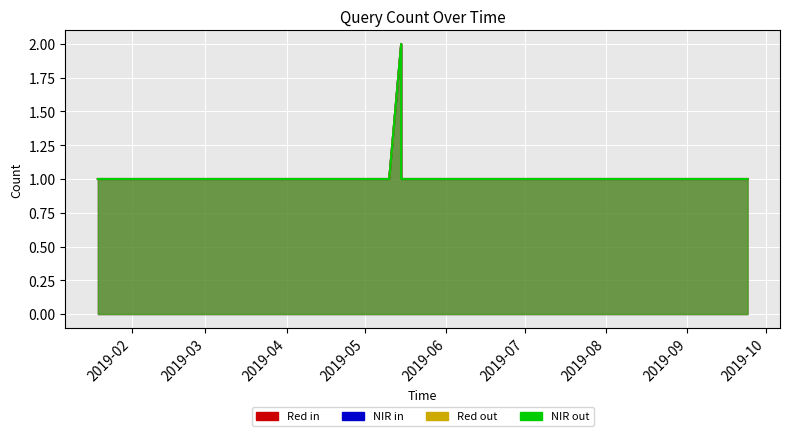

What is the label of the 5th point from the right?

2019-05-14 17:57:00